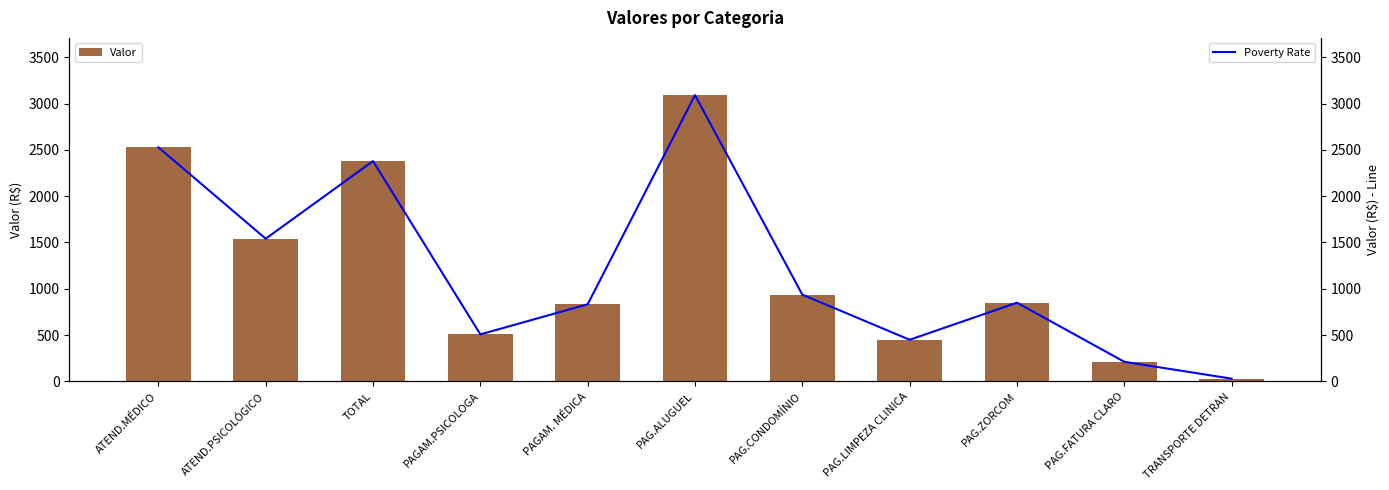

Reading left to right, extract all data points from this chart.

Valor: ATEND.MÉDICO=2527.1	ATEND.PSICOLÓGICO=1540.9	TOTAL=2378.4	PAGAM.PSICOLOGA=508.0	PAGAM. MÉDICA=833.0	PAG.ALUGUEL=3090.2	PAG.CONDOMÍNIO=936.7	PAG.LIMPEZA CLINICA=450.0	PAG.ZORCOM=850.0	PAG.FATURA CLARO=212.1	TRANSPORTE DETRAN=30.0
Poverty Rate: ATEND.MÉDICO=2527.1	ATEND.PSICOLÓGICO=1540.9	TOTAL=2378.4	PAGAM.PSICOLOGA=508.0	PAGAM. MÉDICA=833.0	PAG.ALUGUEL=3090.2	PAG.CONDOMÍNIO=936.7	PAG.LIMPEZA CLINICA=450.0	PAG.ZORCOM=850.0	PAG.FATURA CLARO=212.1	TRANSPORTE DETRAN=30.0